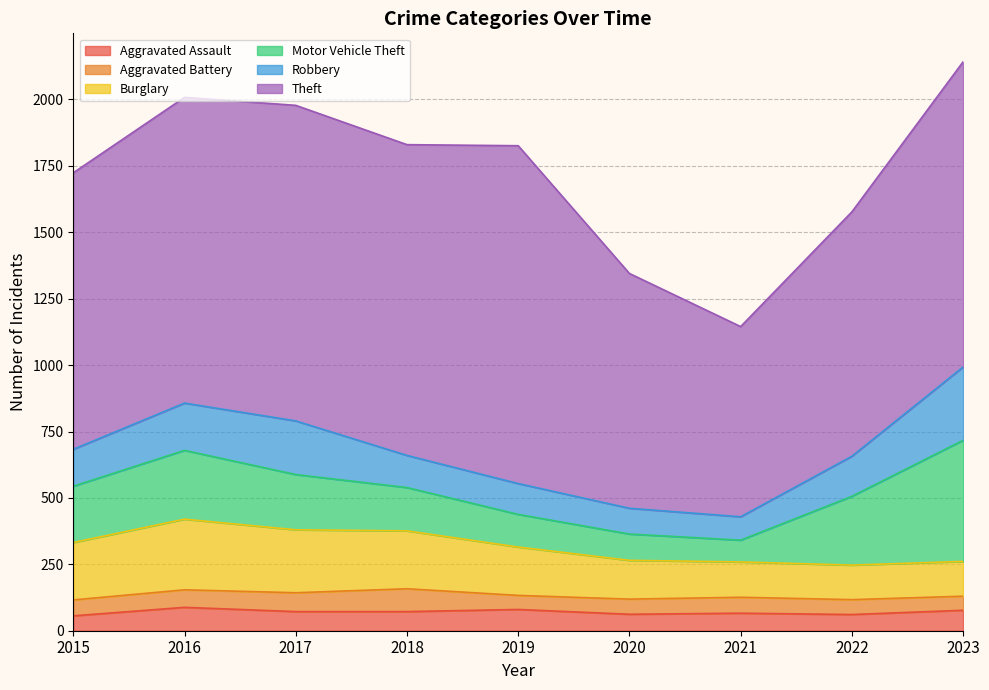

What is the difference between the maximum and minimum values in the Theft series?

556